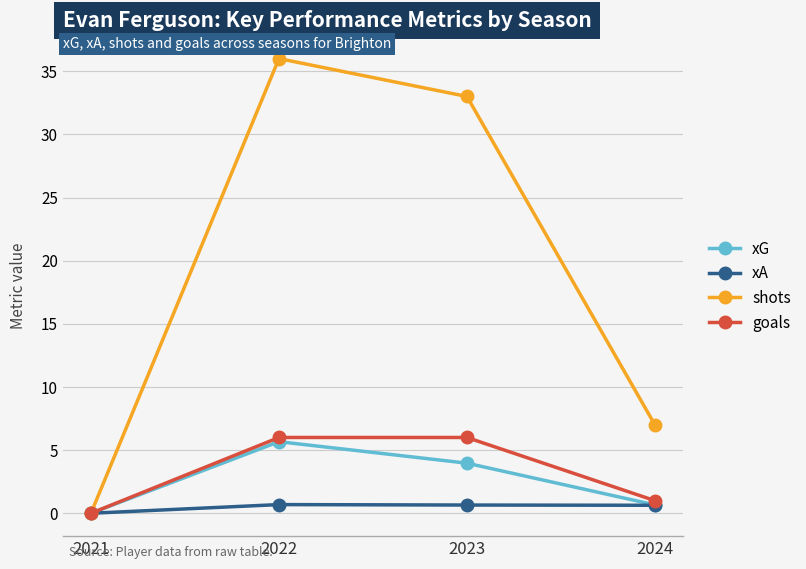

What is the value of the goals point at the 3rd from the left?

6.0